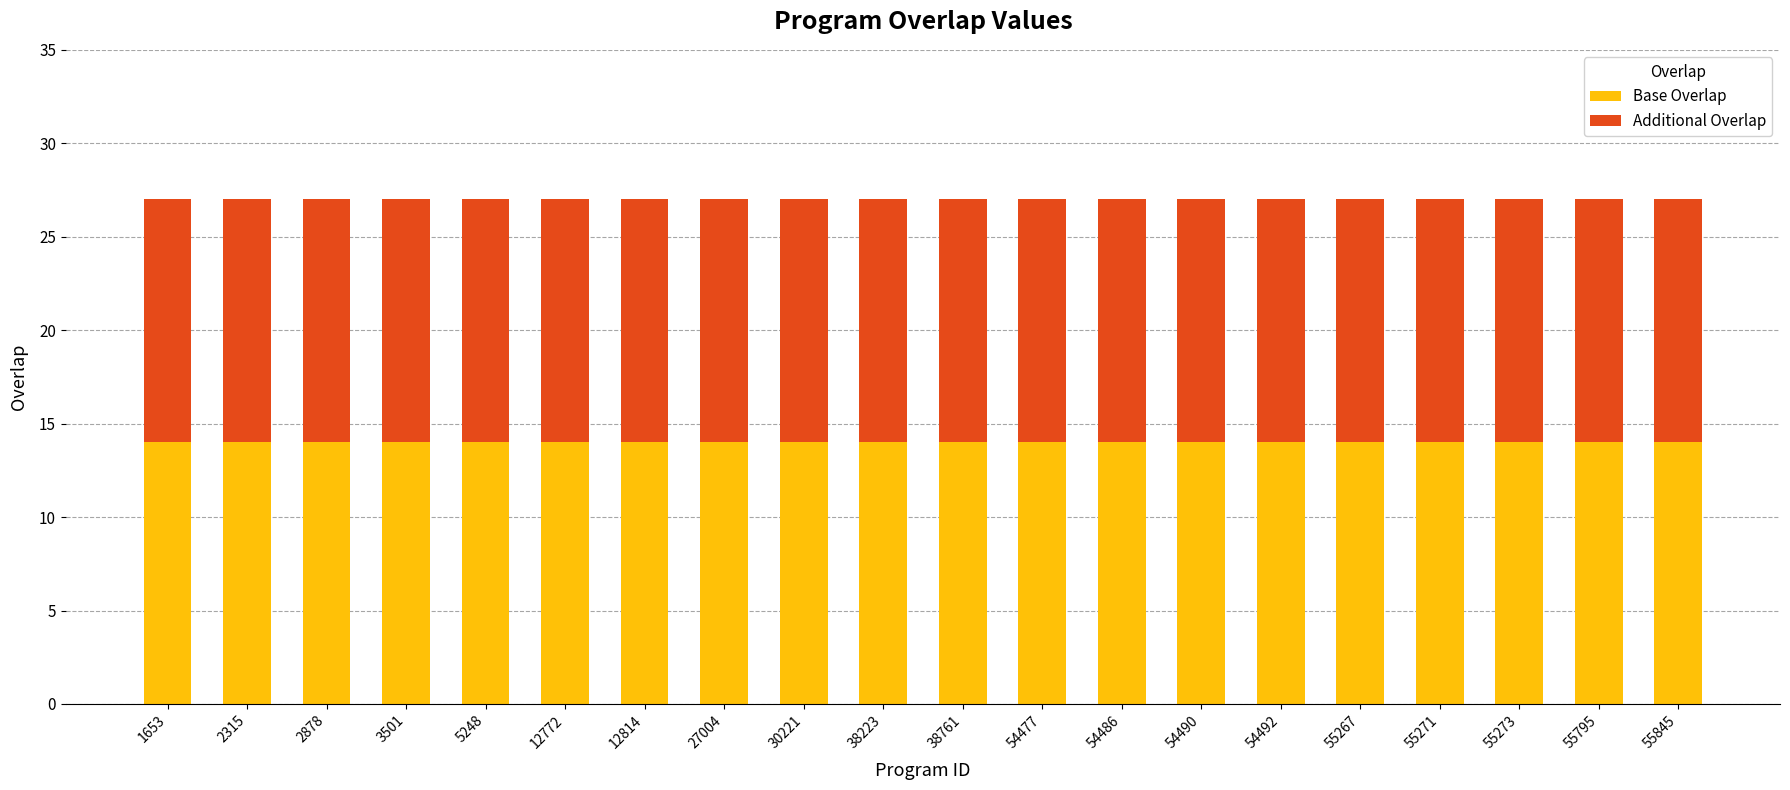

What is the lowest value of the Base Overlap series?

14